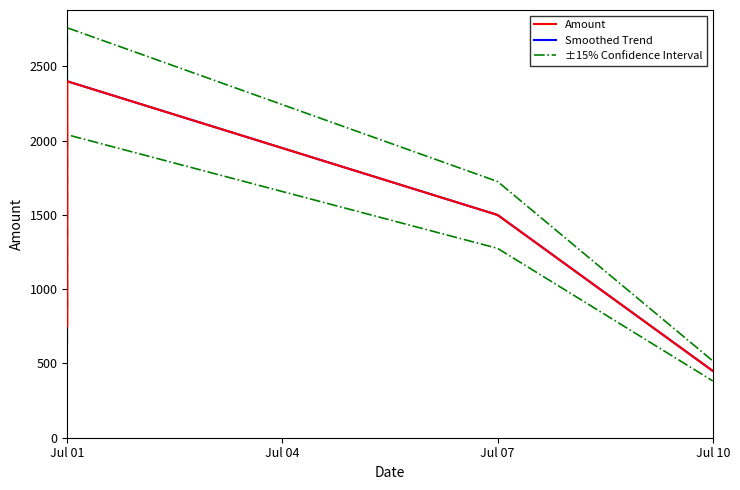

What is the difference between the maximum and minimum values?

1950